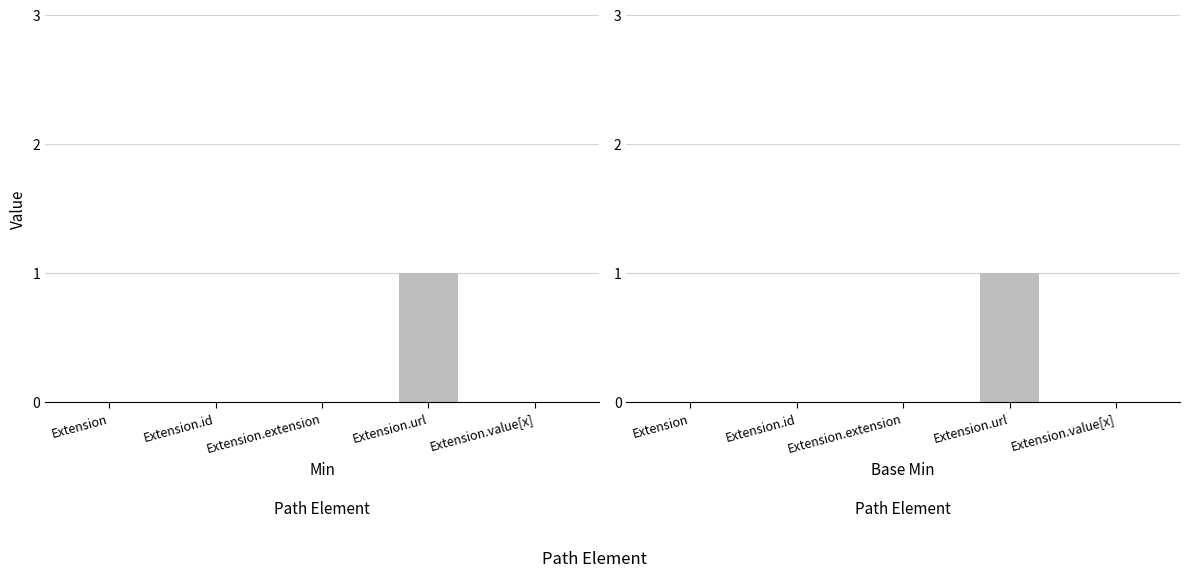

Which label corresponds to the smallest value in the chart?

Extension